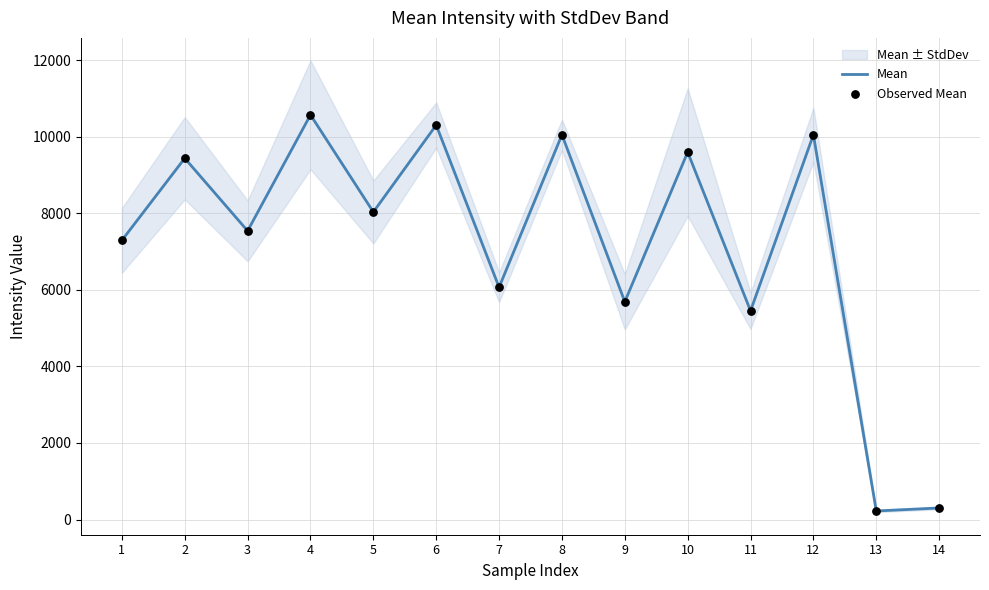

At how many categories does at least one series exceed 6944?

9